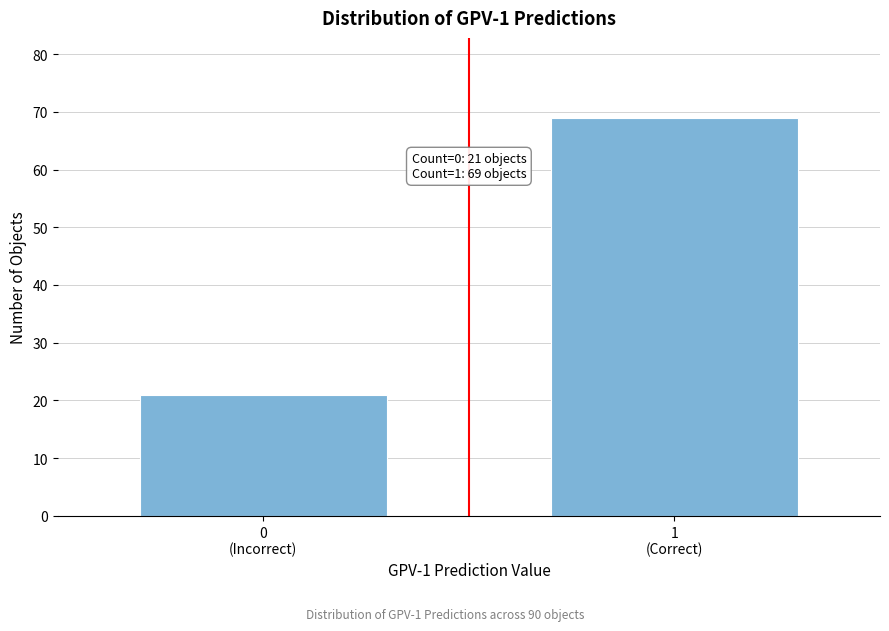

Reading left to right, what are all the values shown in this chart?

21	69